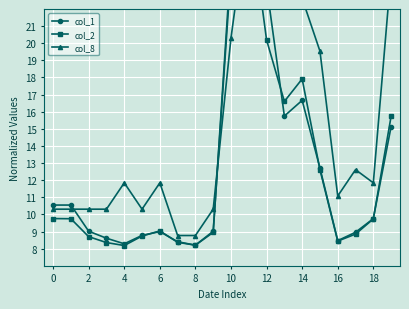

The col_2 series shows 9.7 at 18. True or false?

True